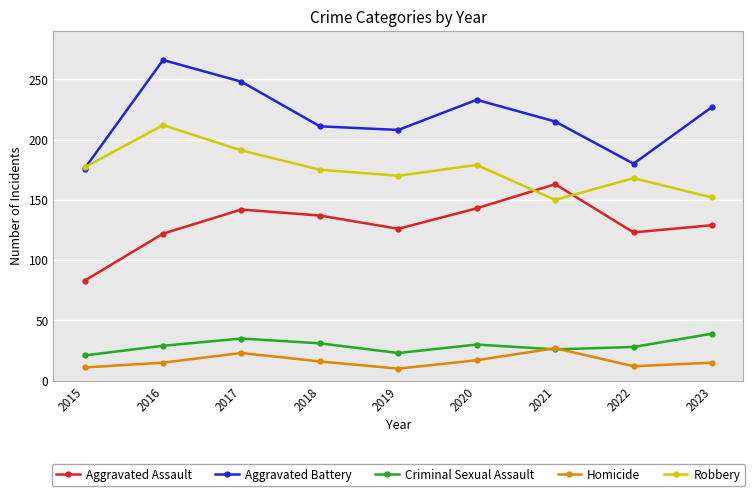

True or false: Homicide and Aggravated Assault intersect in this chart.

False